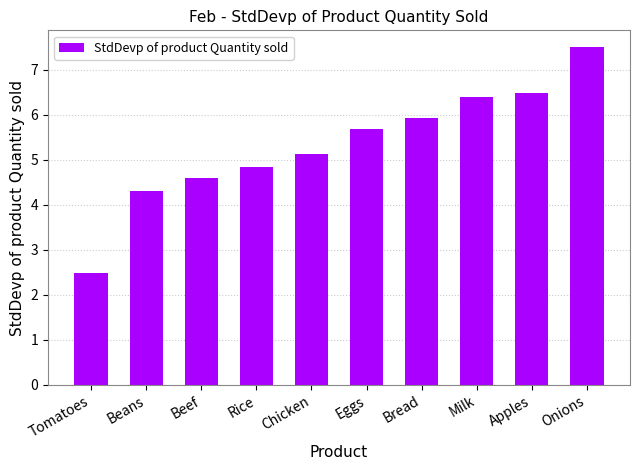

At which label does the data first exceed 5?

Chicken